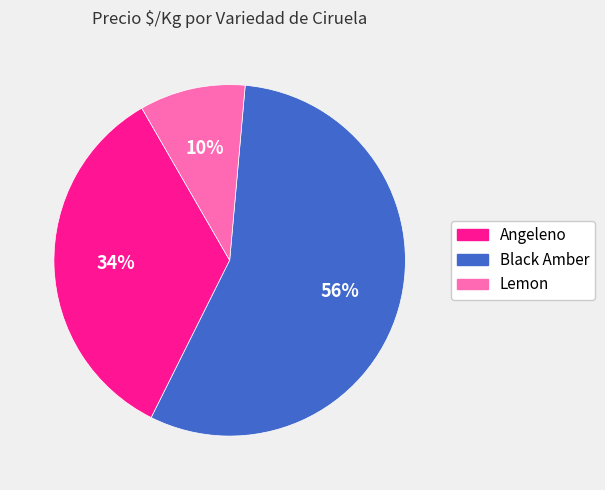

To the nearest percent, what is the combined percentage of Black Amber and Angeleno?

90%